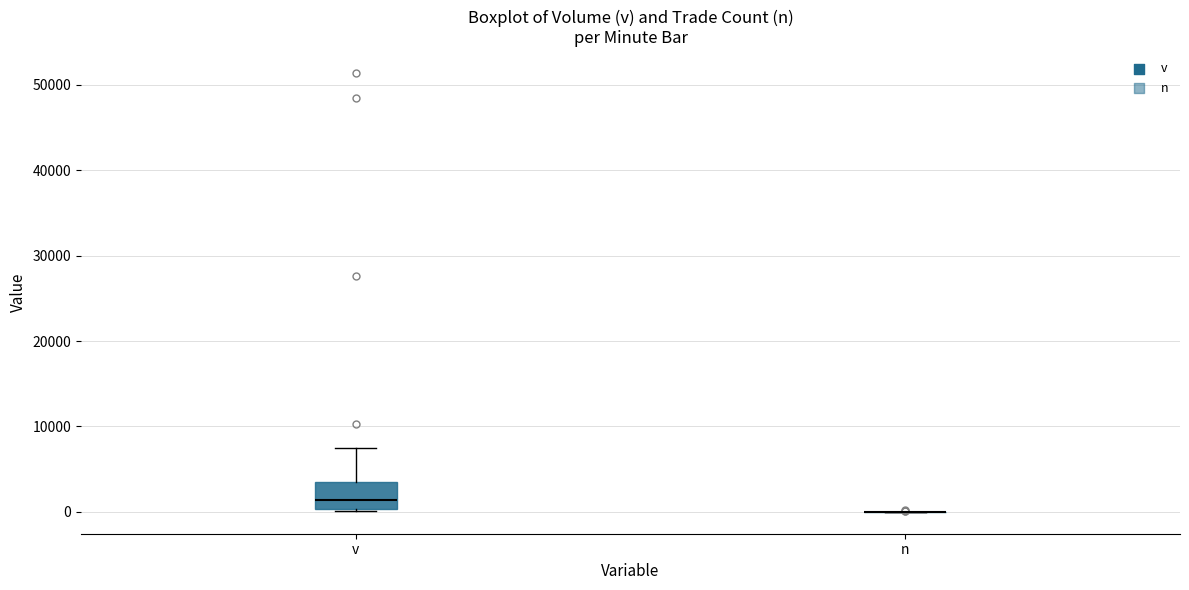

Reading left to right, transcribe this box plot: for each box, give where its median line is, the range the box spans, and where its two whiskers end, as read against the y-axis. The values are not printed on the chart, so give them approximately, as read against the axis.

v: median 1000, box 0 to 3000, whiskers 0 to 7000
n: box collapsed to a line at 0, whiskers 0 to 0